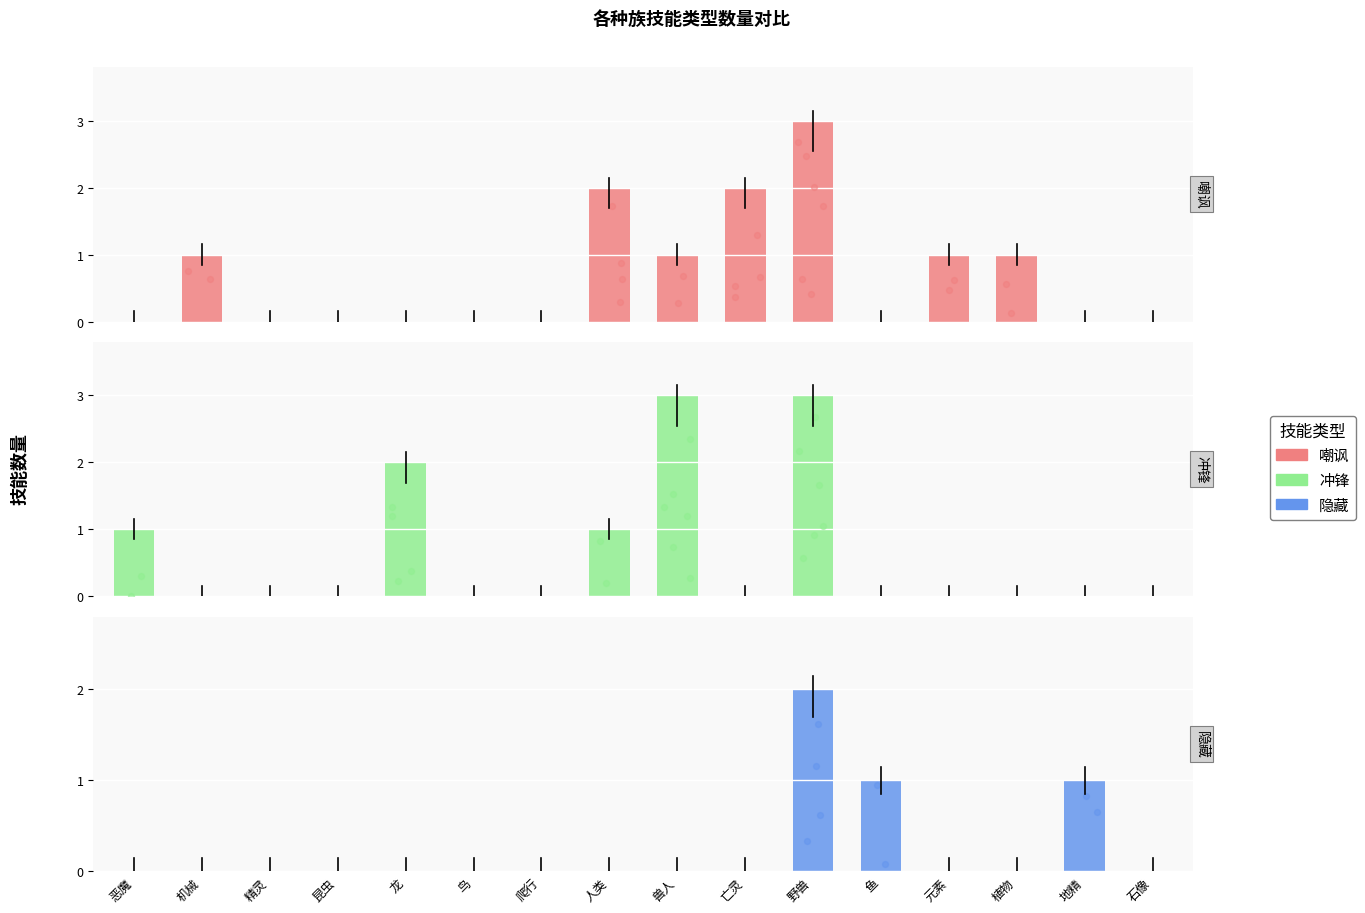

At how many categories does at least one series exceed 1?

5